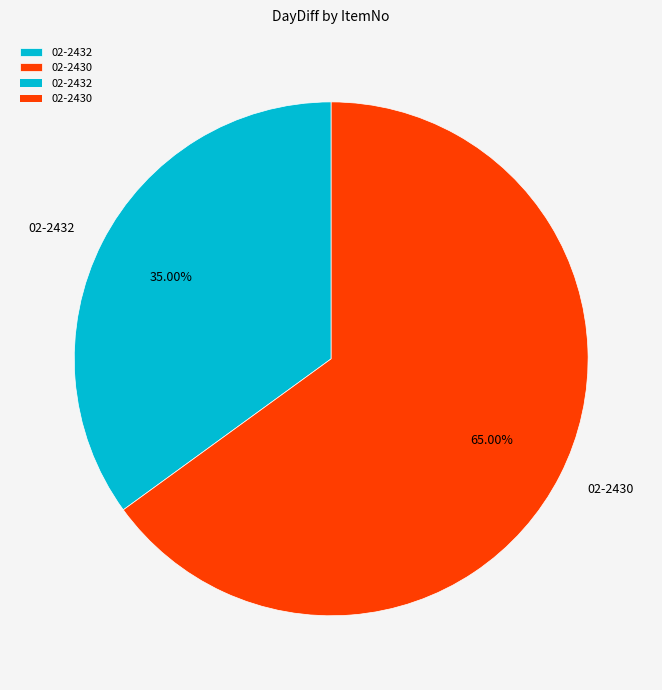

How much of the chart is everything except 02-2432?

65.0%